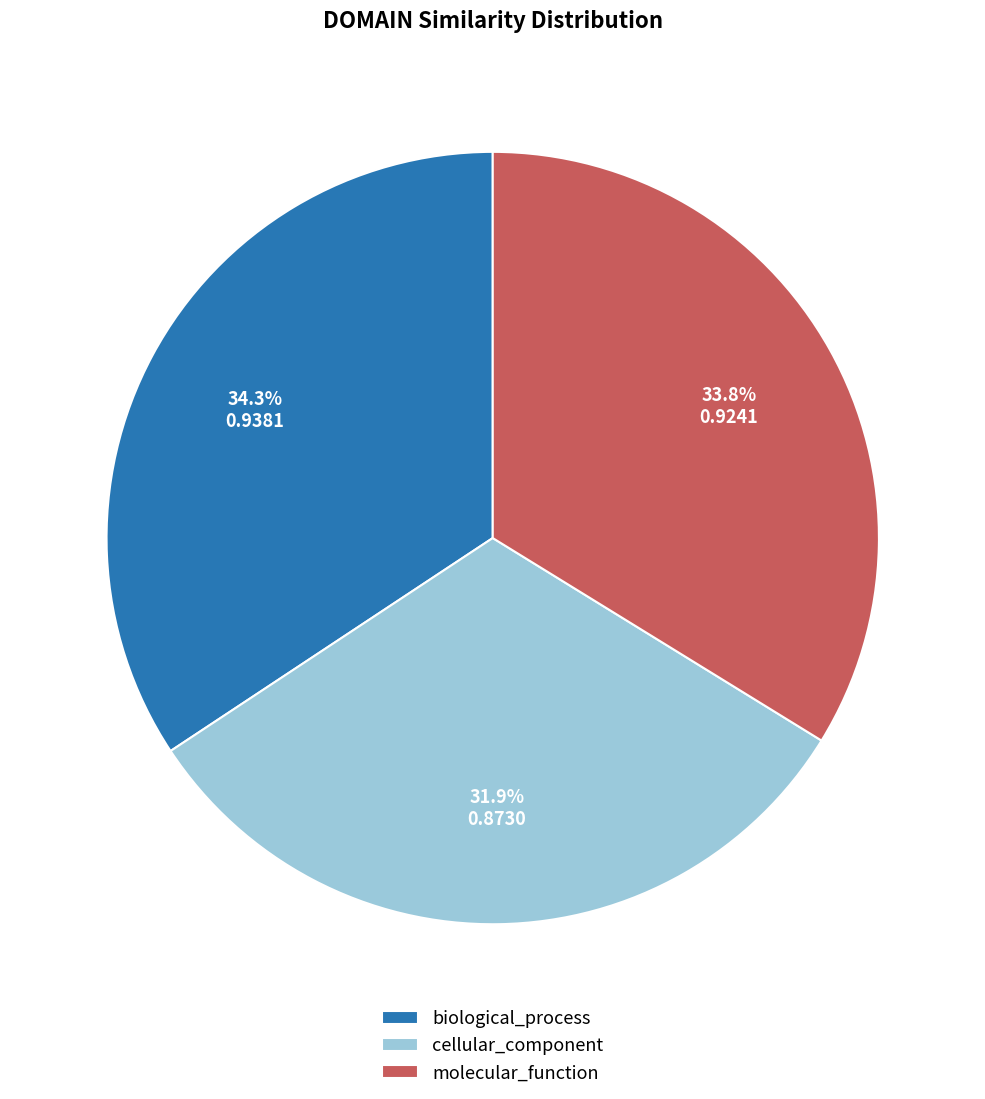

True or false: biological_process accounts for 41% of the total.

False